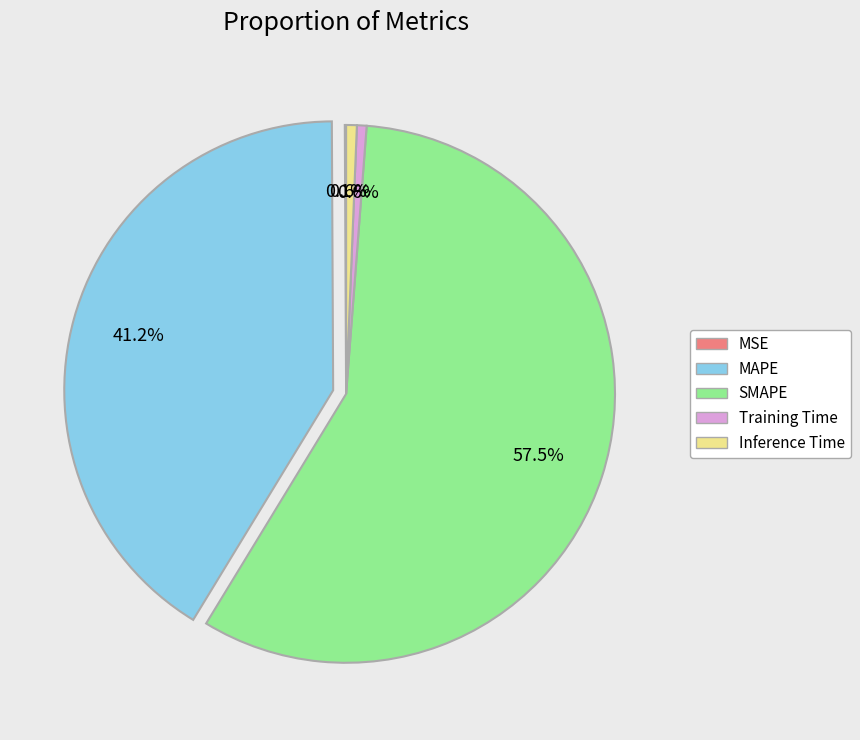

To the nearest percent, what portion does MAPE represent?

41%